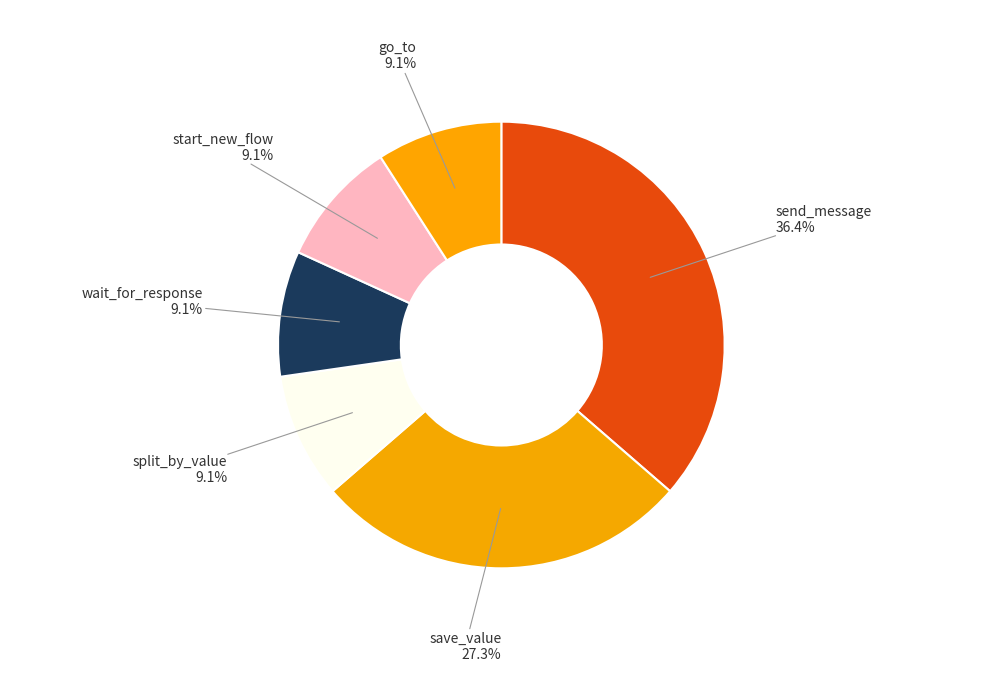

What is the largest slice in the pie chart?

send_message